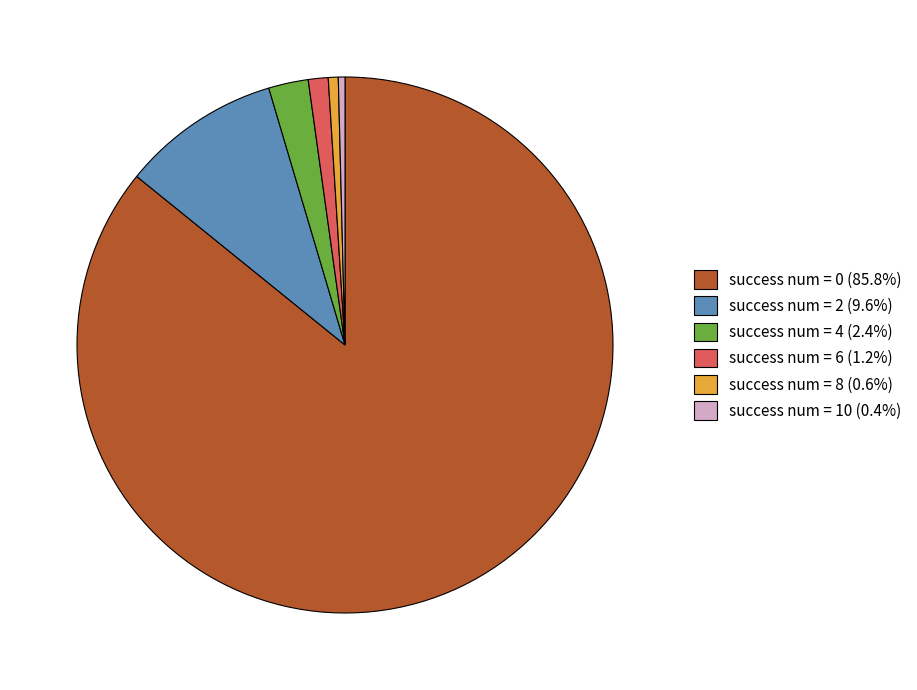

Count the number of slices in the pie.

6